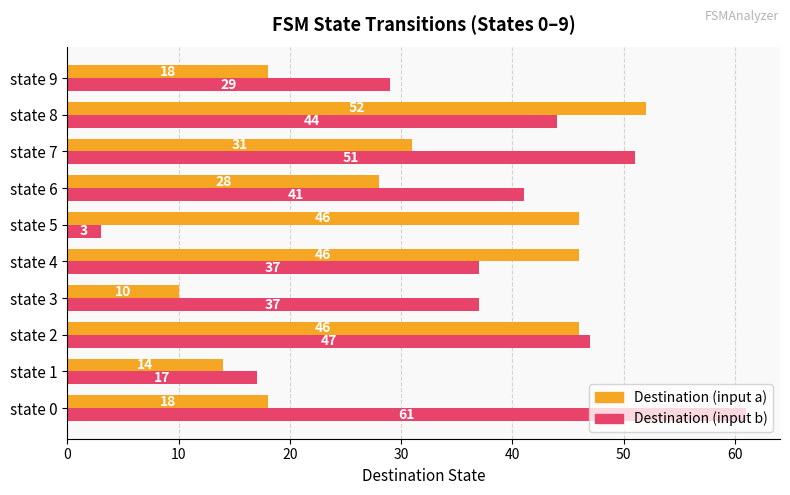

True or false: Destination (input b) has a value of 16 at state 8.

False